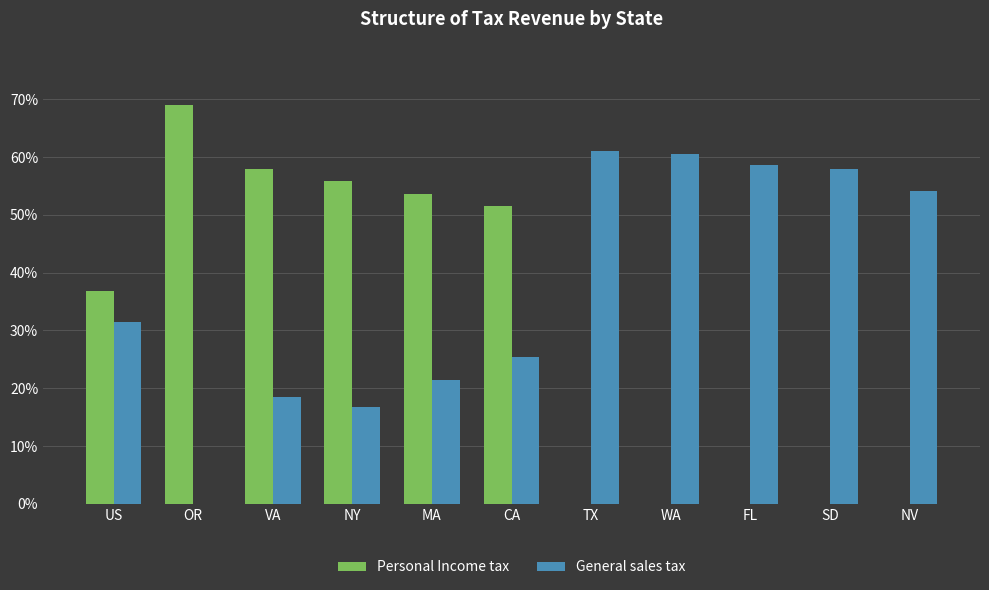

What is the label of the 11th bar from the left?

NV